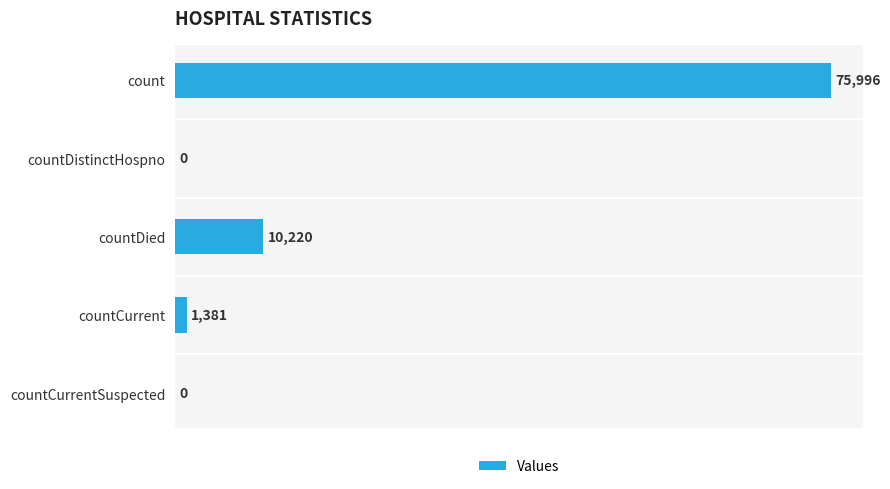

What is the change in value from countCurrent to countCurrentSuspected?

-1381